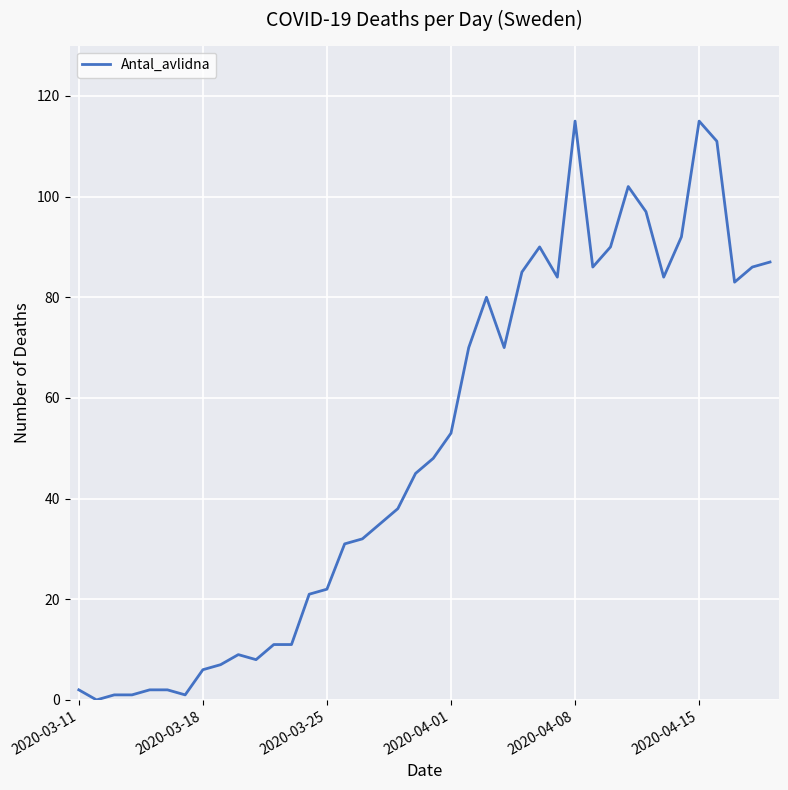

What is the greatest value displayed?

115